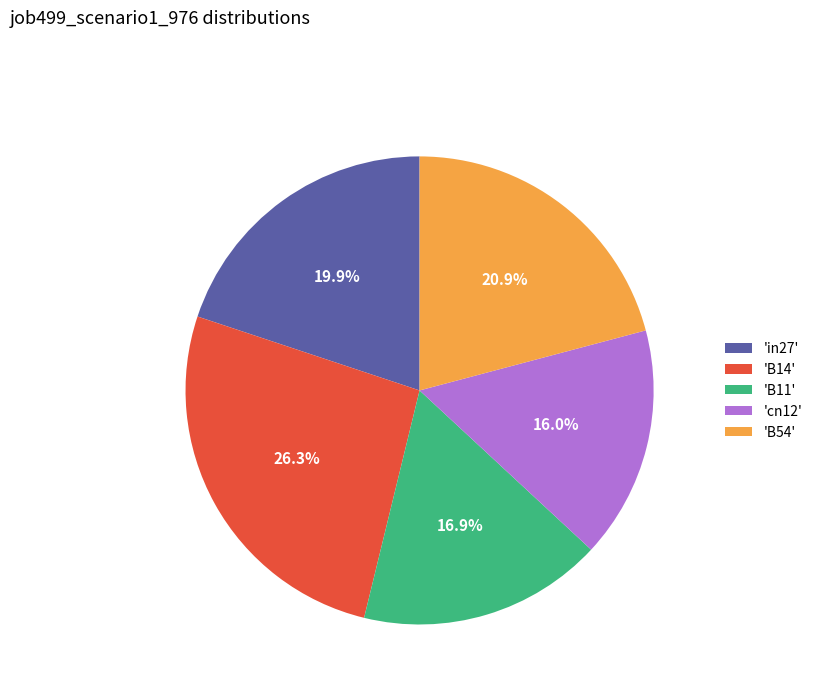

What is the smallest slice in the pie chart?

'cn12'